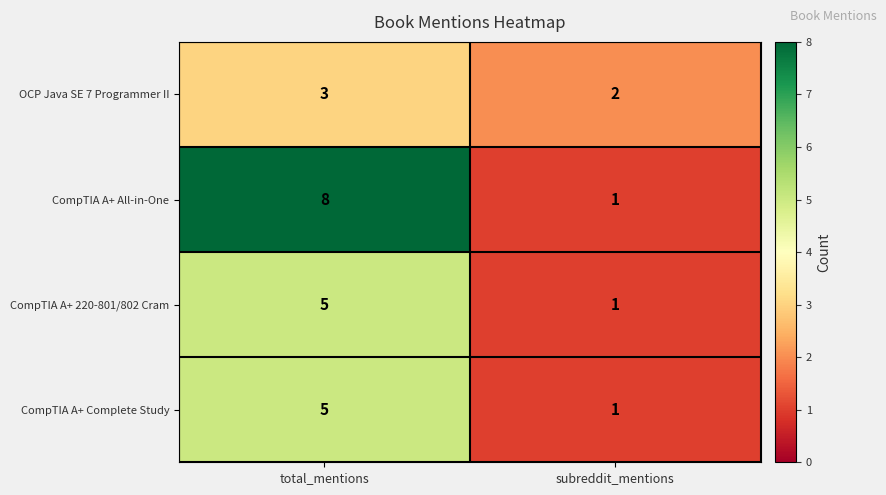

Reading left to right, what are all the values shown in this chart?

OCP Java SE 7 Programmer II: 3	2
CompTIA A+ All-in-One: 8	1
CompTIA A+ 220-801/802 Cram: 5	1
CompTIA A+ Complete Study: 5	1